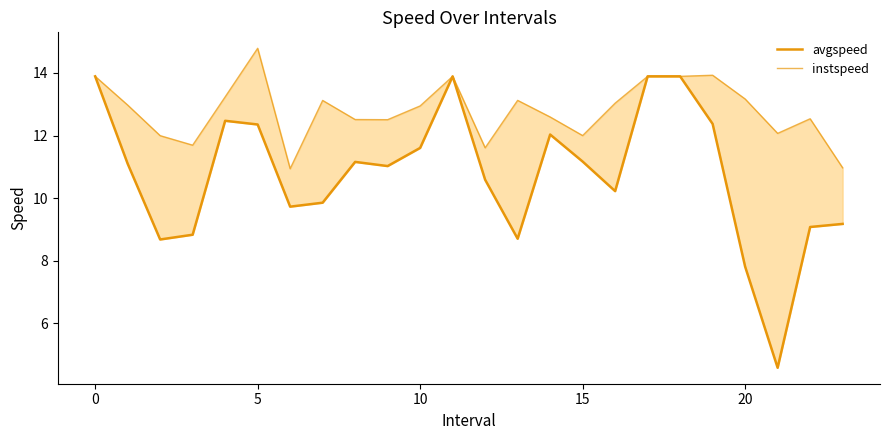

True or false: instspeed and avgspeed cross at least once.

False